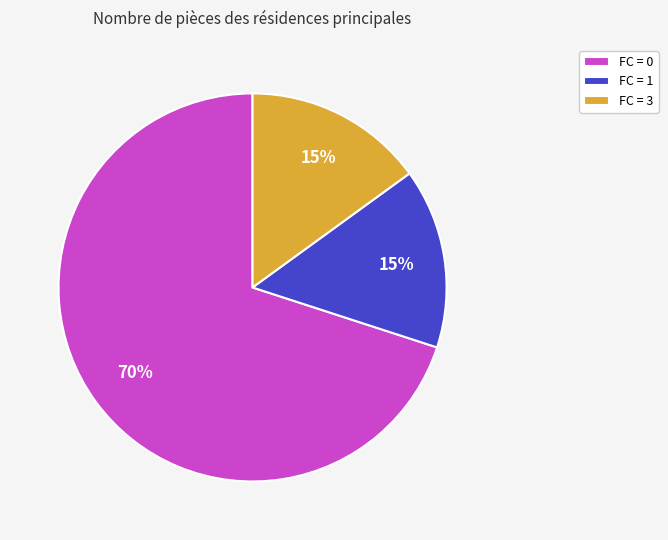

How many segments does this pie chart have?

3